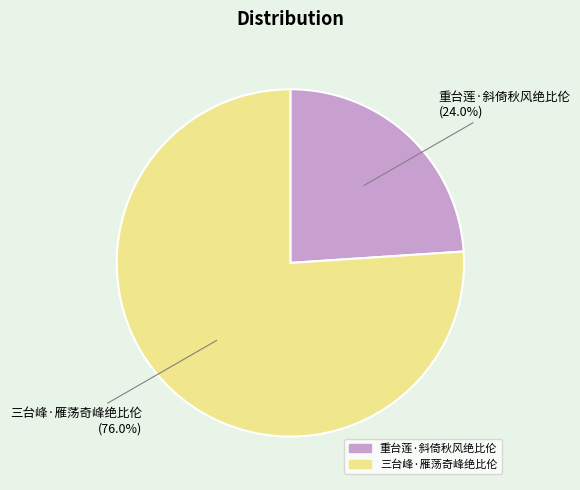

Which has a higher value, 三台峰·雁荡奇峰绝比伦 or 重台莲·斜倚秋风绝比伦?

三台峰·雁荡奇峰绝比伦